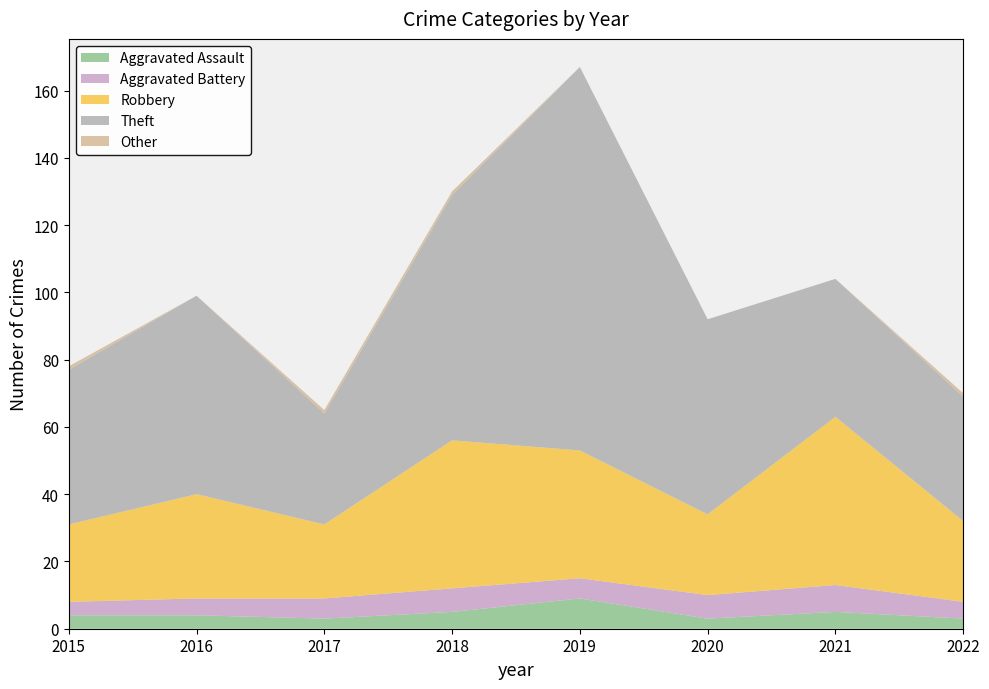

Reading left to right, what are all the values shown in this chart?

Aggravated Assault: 2015=4	2016=4	2017=3	2018=5	2019=9	2020=3	2021=5	2022=3
Aggravated Battery: 2015=4	2016=5	2017=6	2018=7	2019=6	2020=7	2021=8	2022=5
Robbery: 2015=23	2016=31	2017=22	2018=44	2019=38	2020=24	2021=50	2022=24
Theft: 2015=46	2016=59	2017=33	2018=73	2019=114	2020=58	2021=41	2022=37
Other: 2015=1	2016=0	2017=1	2018=1	2019=0	2020=0	2021=0	2022=1